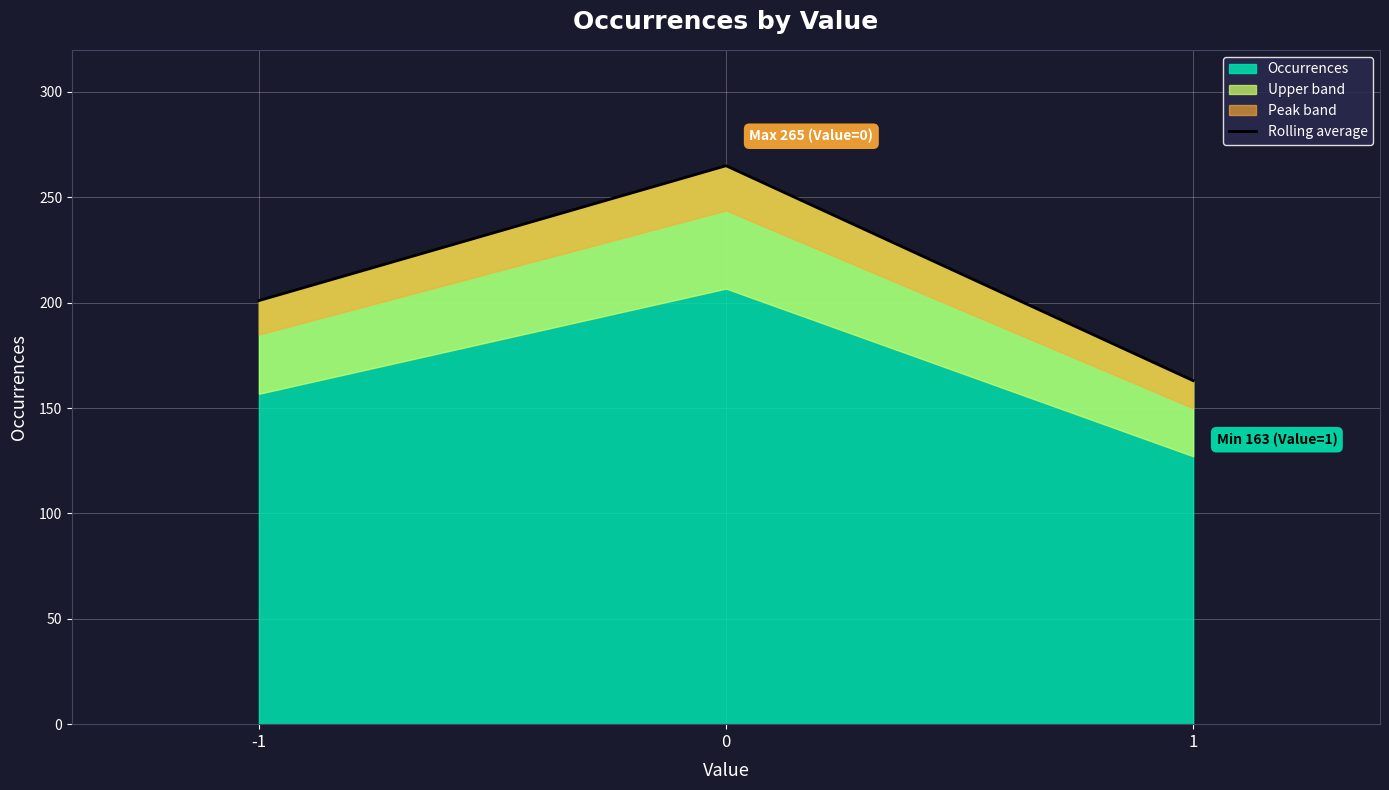

Count the number of categories in the chart.

3